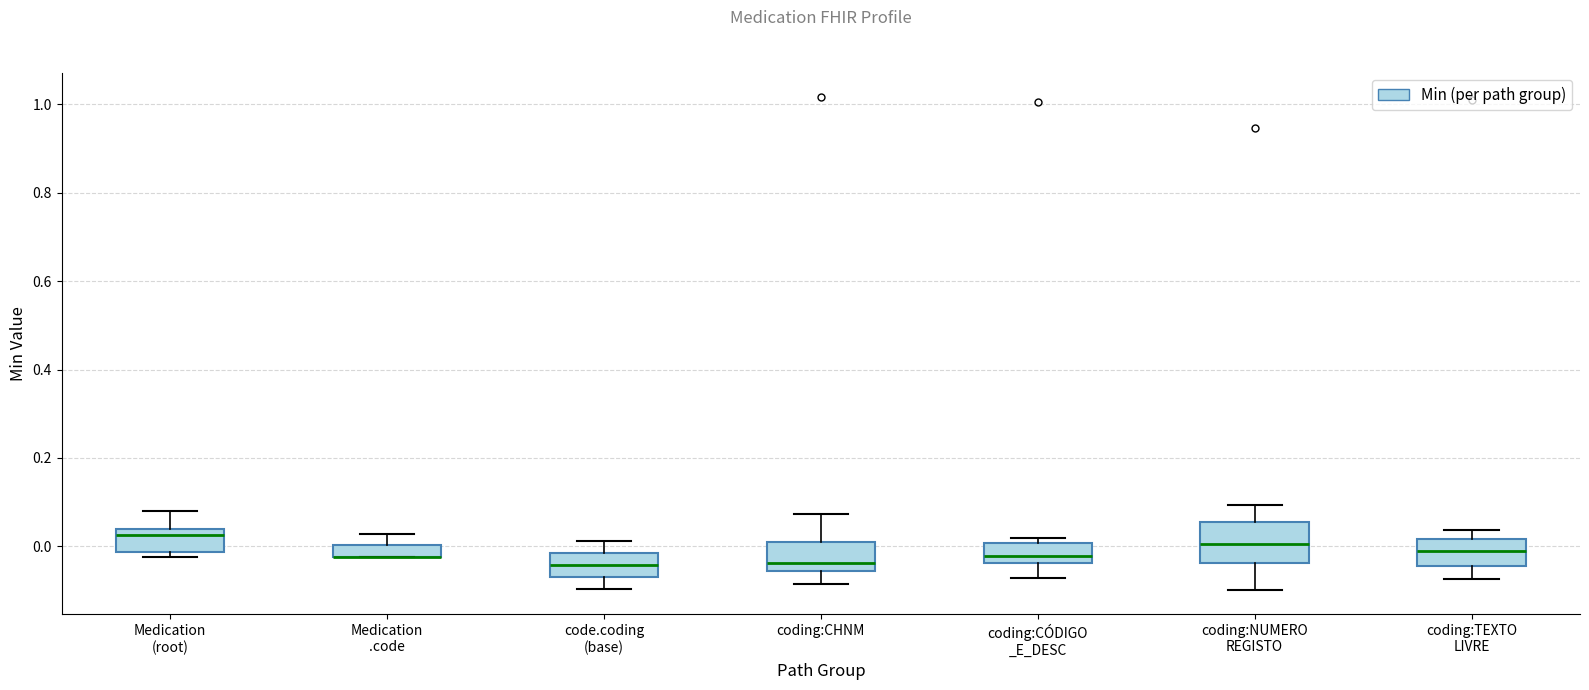

Where does the upper whisker of the box for coding:NUMERO REGISTO end on the y-axis? The values are not printed on the chart, so give them approximately, as read against the axis.

0.10